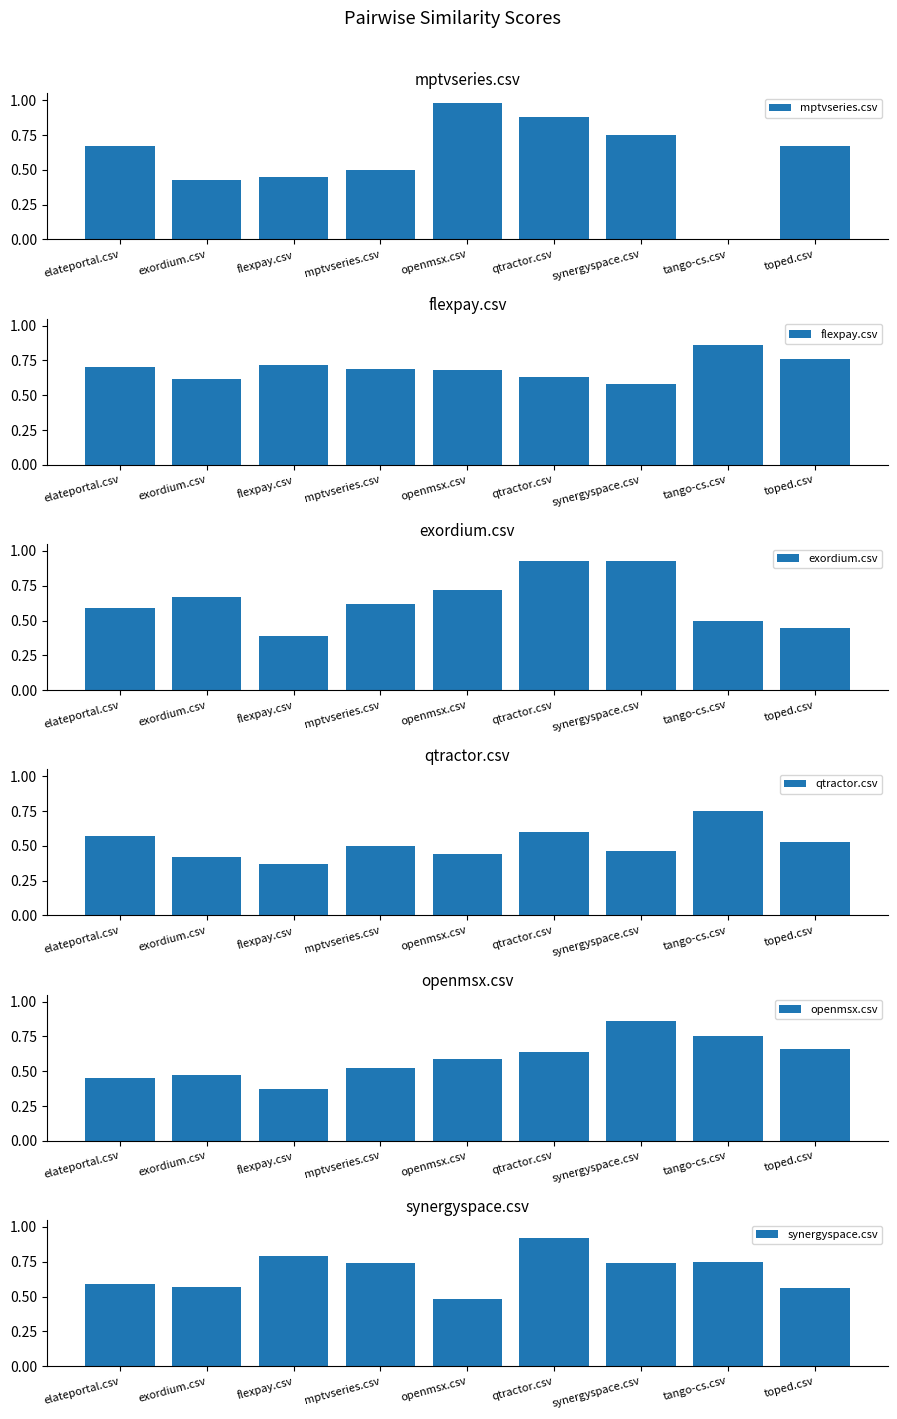

How many bars are there in each group?

6